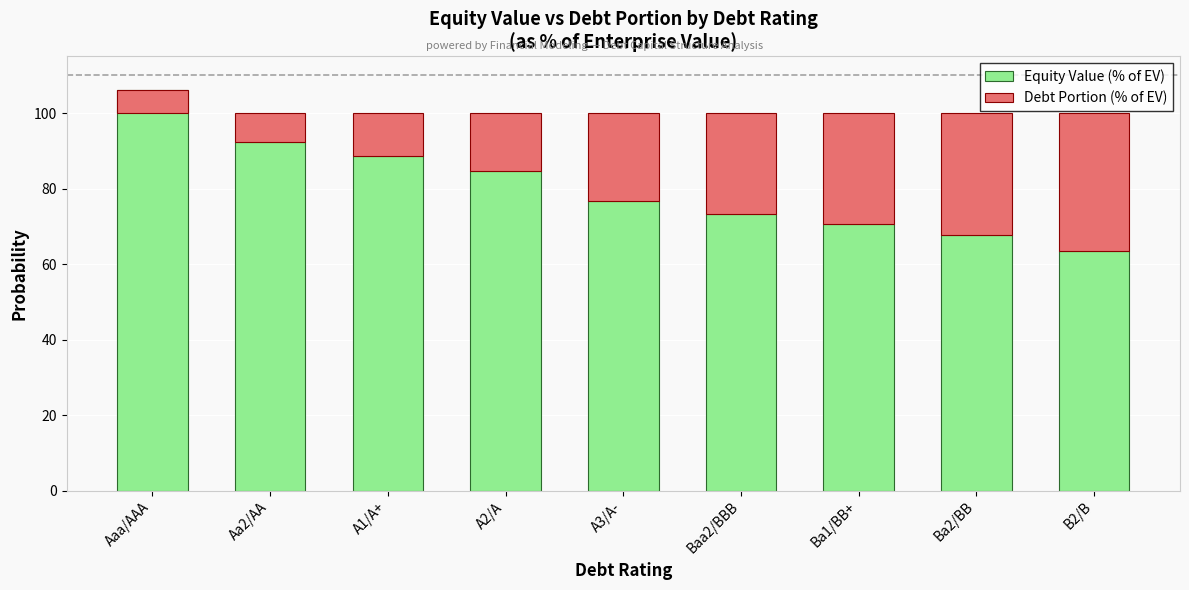

Which series has the widest spread of values?

Equity Value (% of EV)